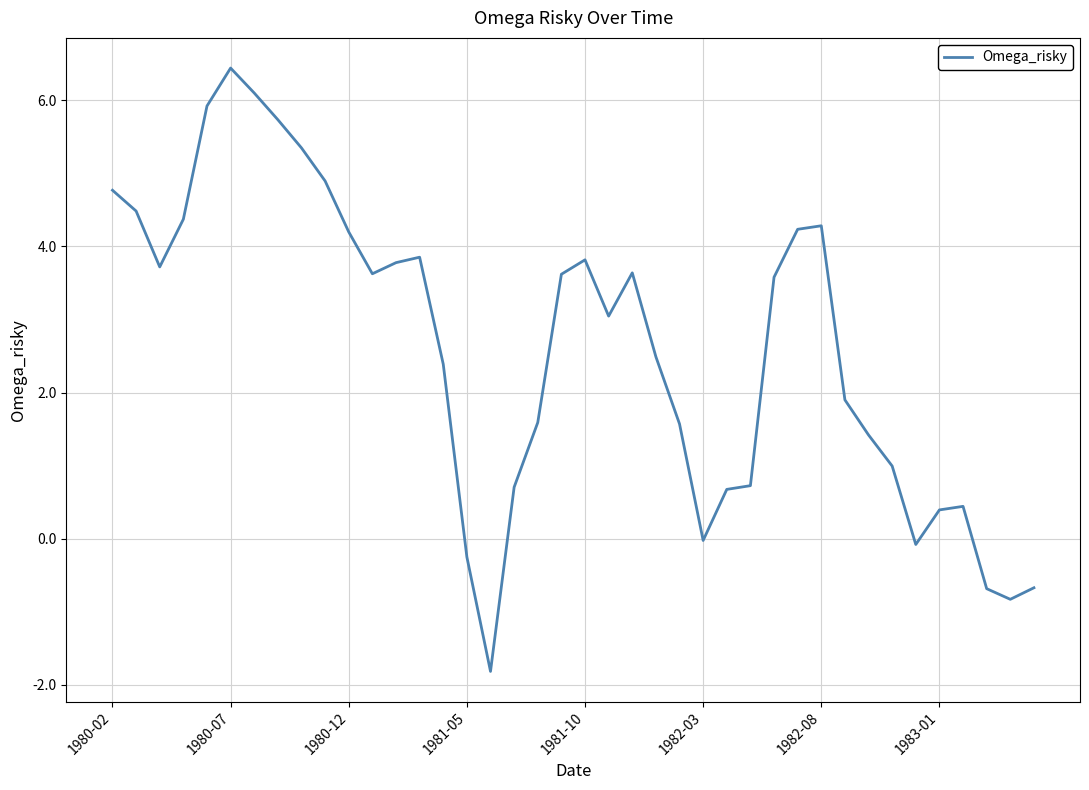

What is the smallest value displayed?

-1.8